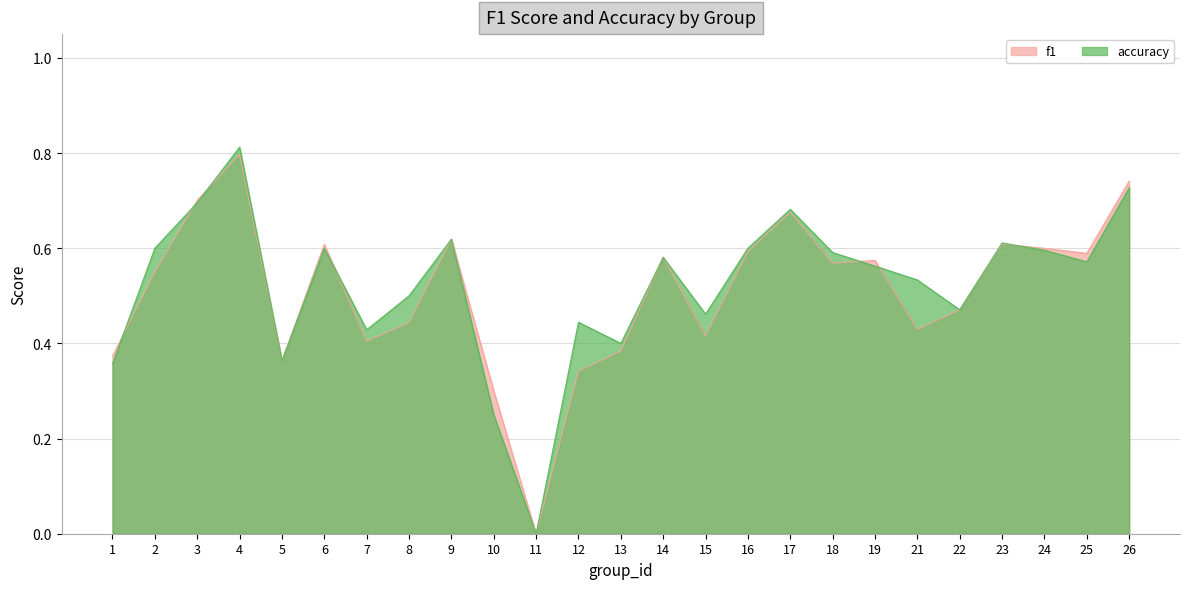

At which category does f1 reach its first local peak?

4